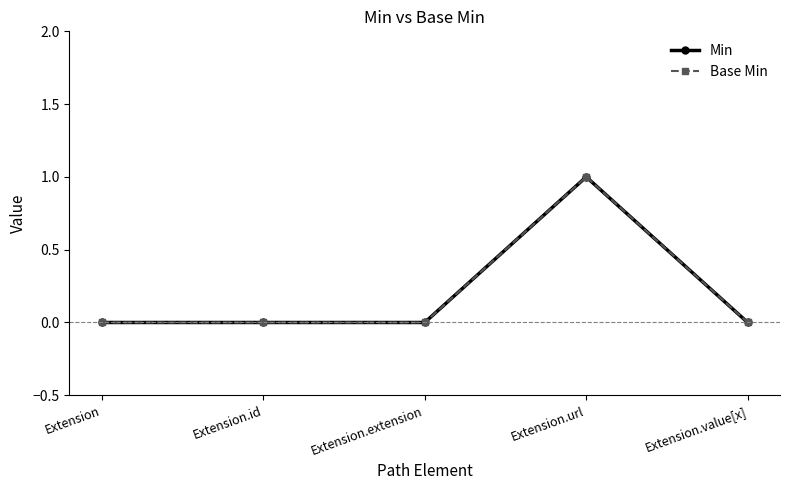

Which has a higher value, Extension.value[x] or Extension.url?

Extension.url